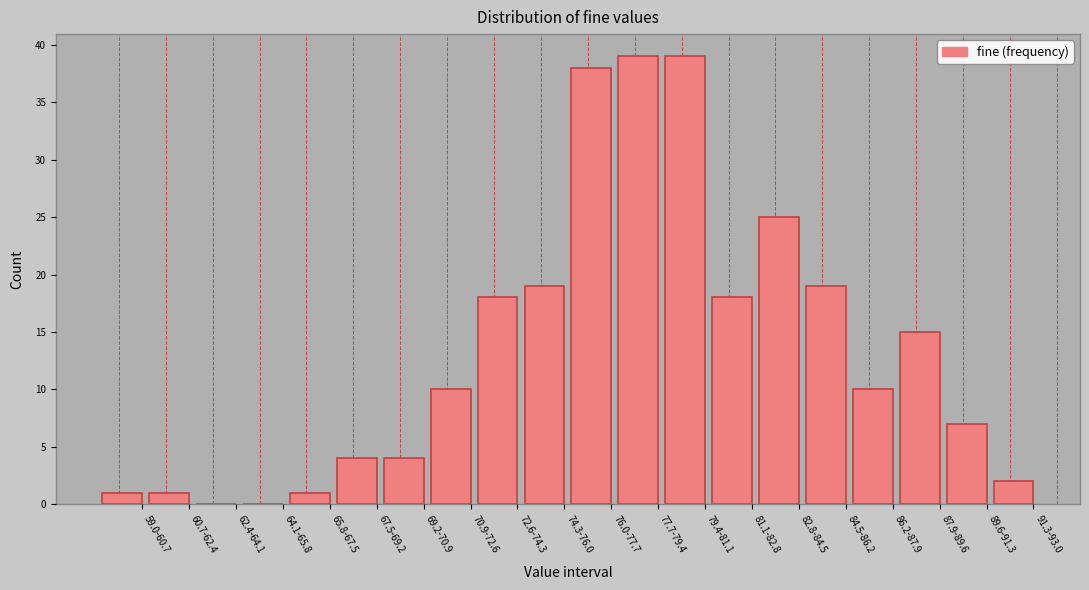

Reading left to right, list all the values displayed in this chart.

59.0-60.7=1	60.7-62.4=1	62.4-64.1=0	64.1-65.8=0	65.8-67.5=1	67.5-69.2=4	69.2-70.9=4	70.9-72.6=10	72.6-74.3=18	74.3-76.0=19	76.0-77.7=38	77.7-79.4=39	79.4-81.1=39	81.1-82.8=18	82.8-84.5=25	84.5-86.2=19	86.2-87.9=10	87.9-89.6=15	89.6-91.3=7	91.3-93.0=2